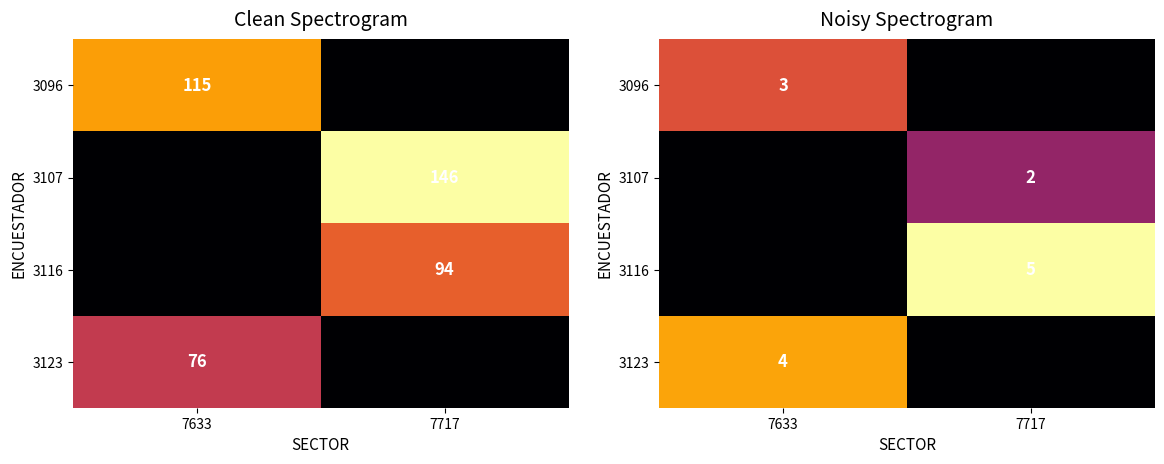

At which label is 3096 closest to 1?

7717